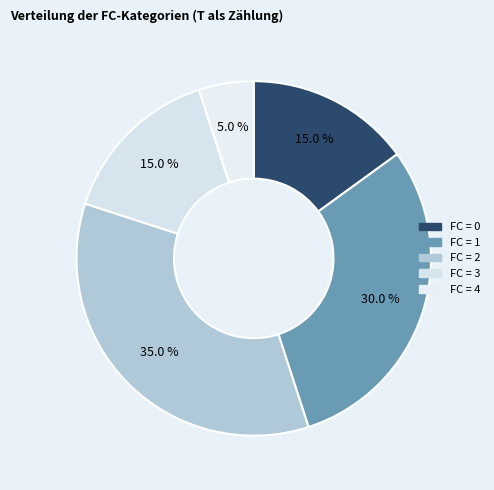

Count the number of slices in the pie.

5